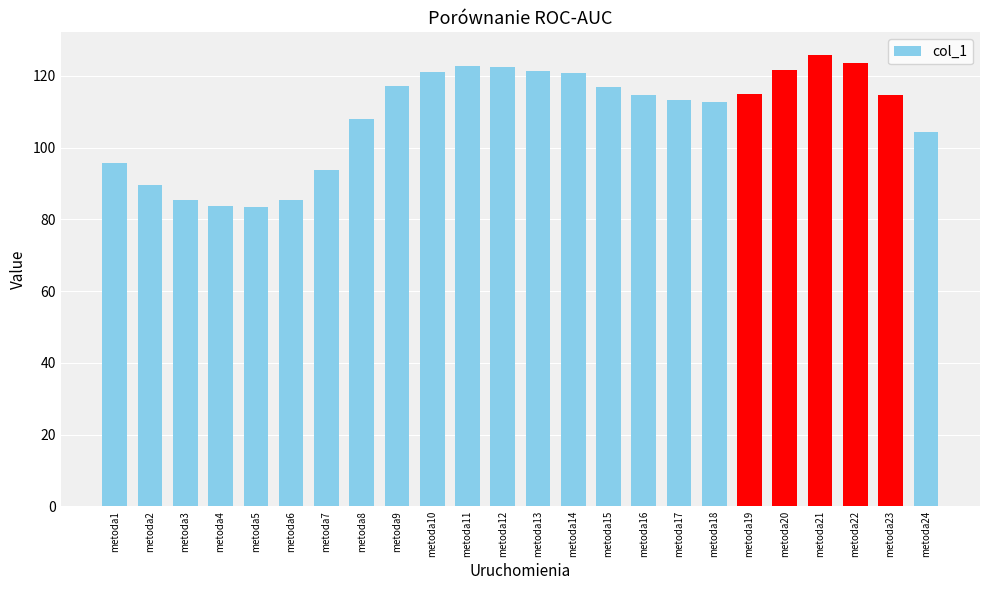

At which label does the data first exceed 114?

metoda9